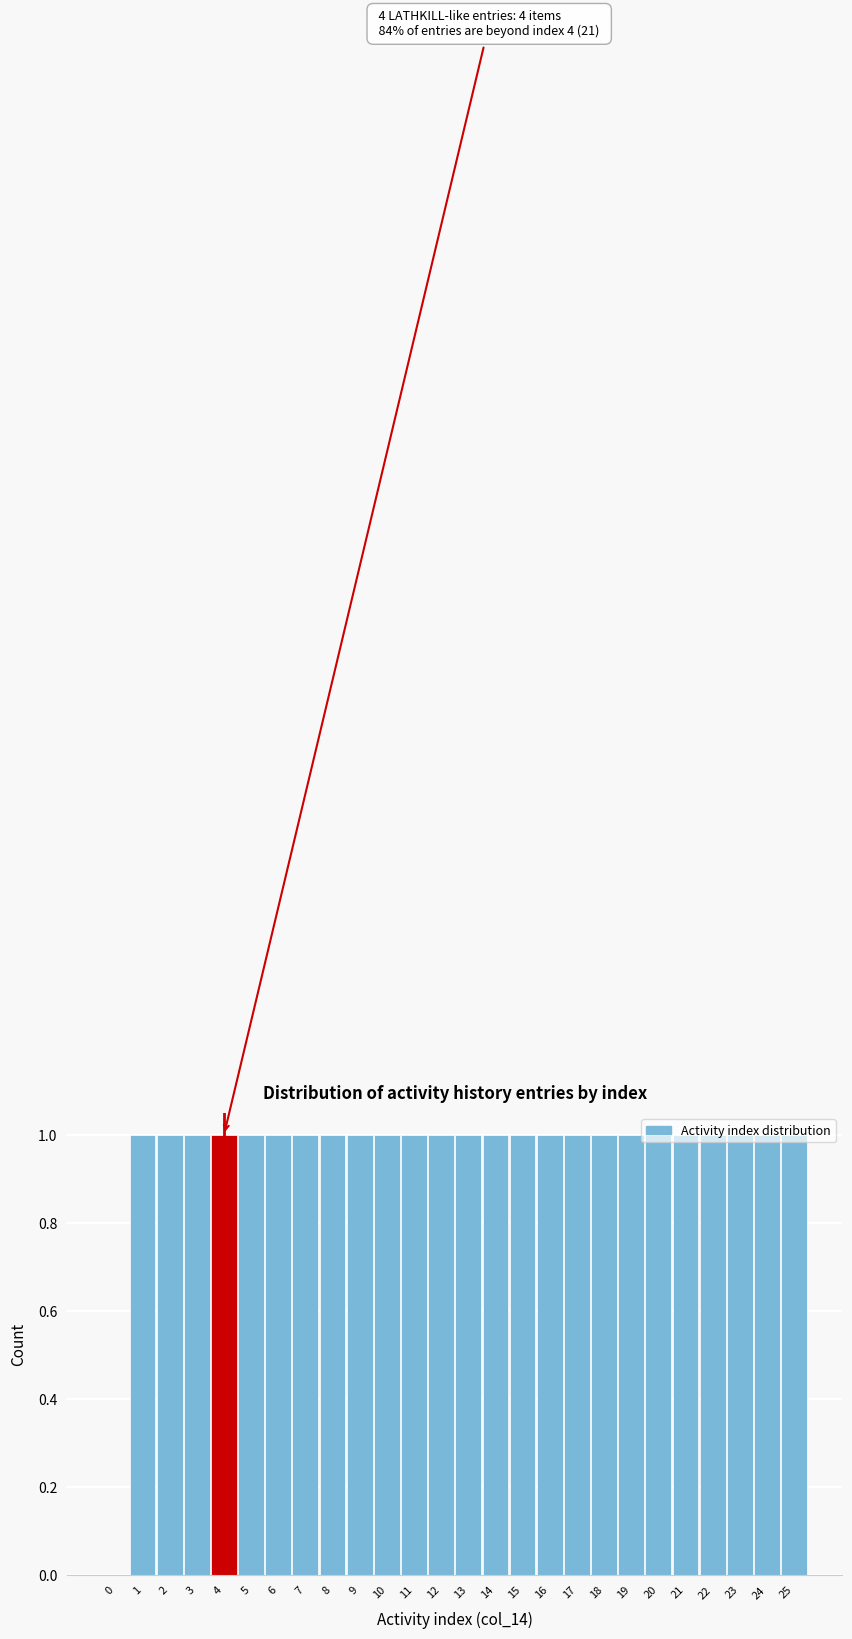

Is it true that the value at 9 is 1?

True